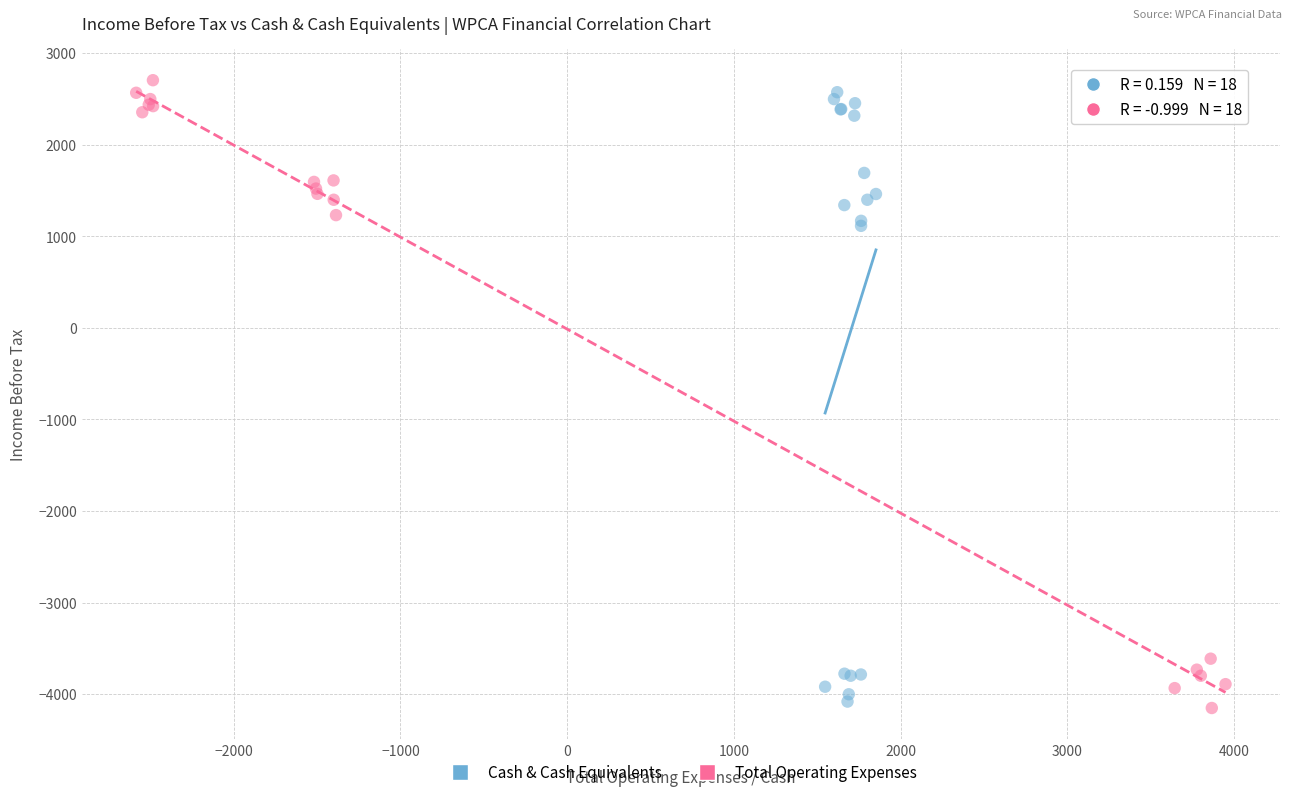

Which series reaches the minimum Y coordinate?

Total Operating Expenses